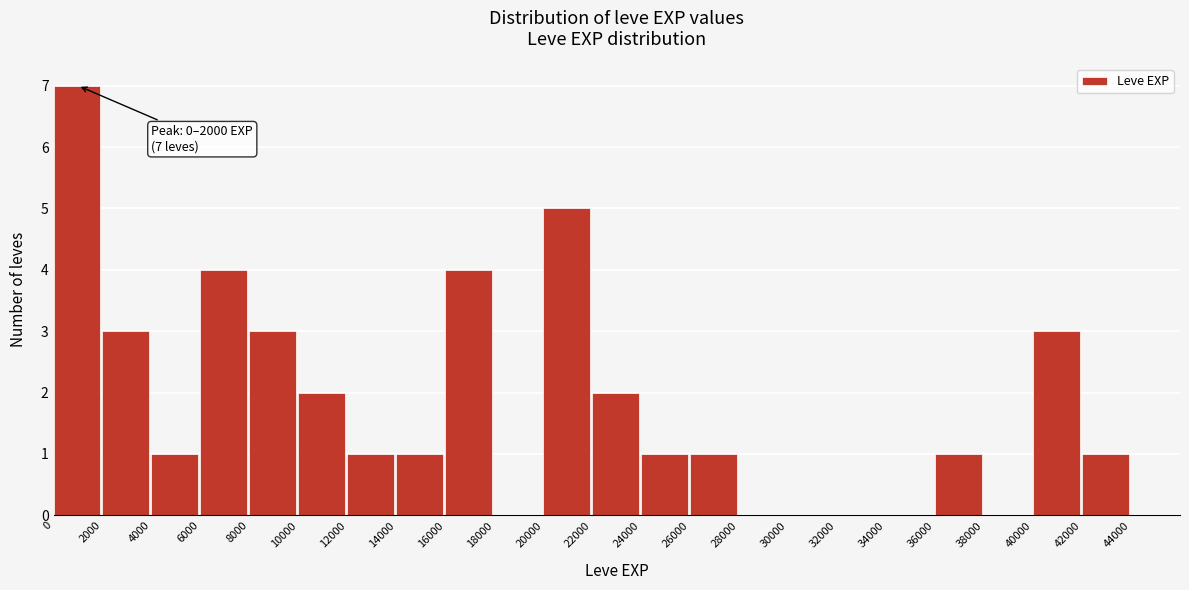

Which range on the x-axis has the tallest bar?

0 to 2000